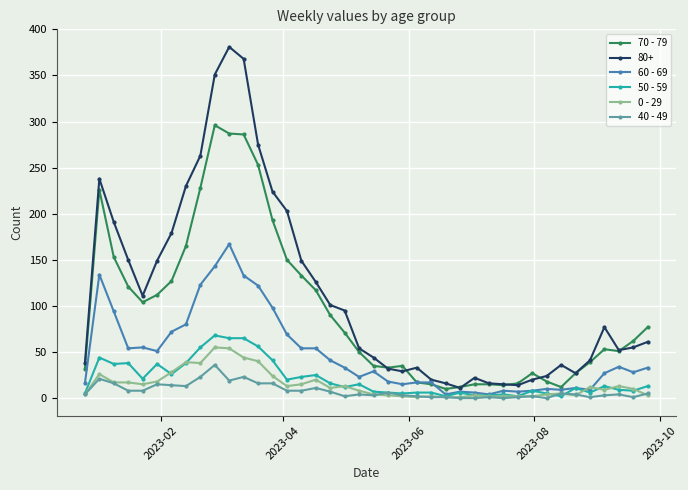

What is the difference between the maximum and minimum values in the 50 - 59 series?

66